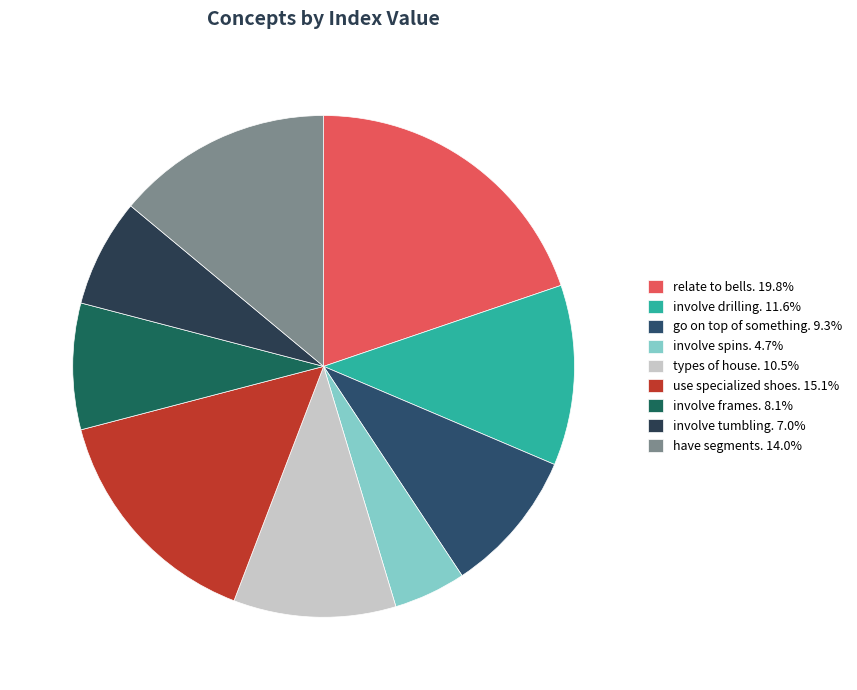

Is there any slice that represents more than half of the pie?

No